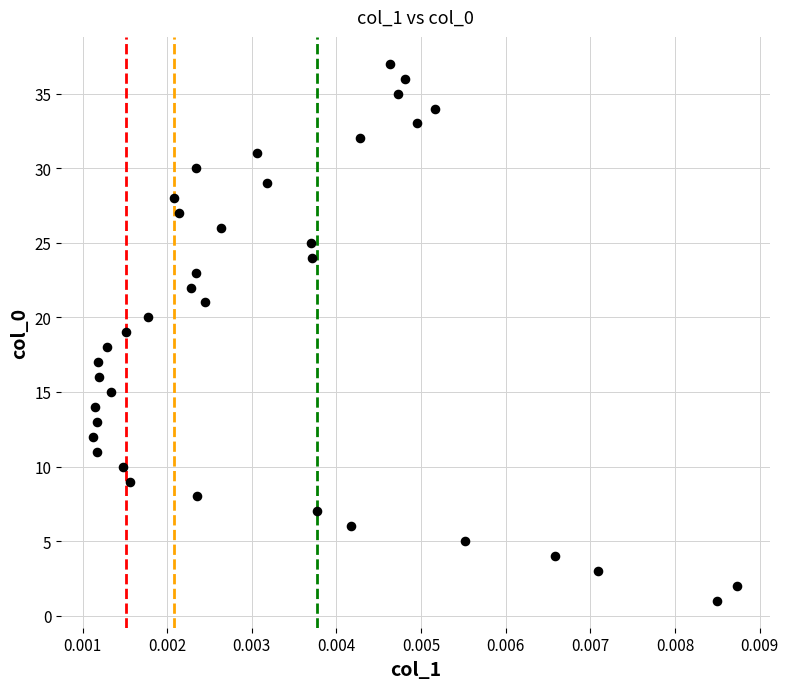

What is the range of Y values (max minus min)?

36